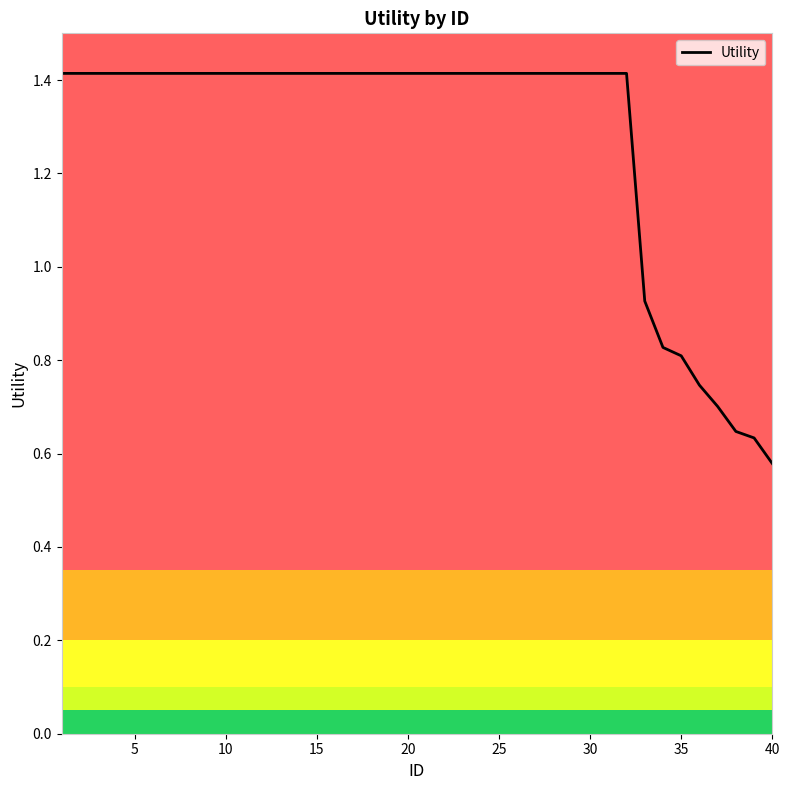

Reading left to right, extract all data points from this chart.

1.4	1.4	1.4	1.4	1.4	1.4	1.4	1.4	1.4	1.4	1.4	1.4	1.4	1.4	1.4	1.4	1.4	1.4	1.4	1.4	1.4	1.4	1.4	1.4	1.4	1.4	1.4	1.4	1.4	1.4	1.4	1.4	0.9	0.8	0.8	0.7	0.7	0.6	0.6	0.6